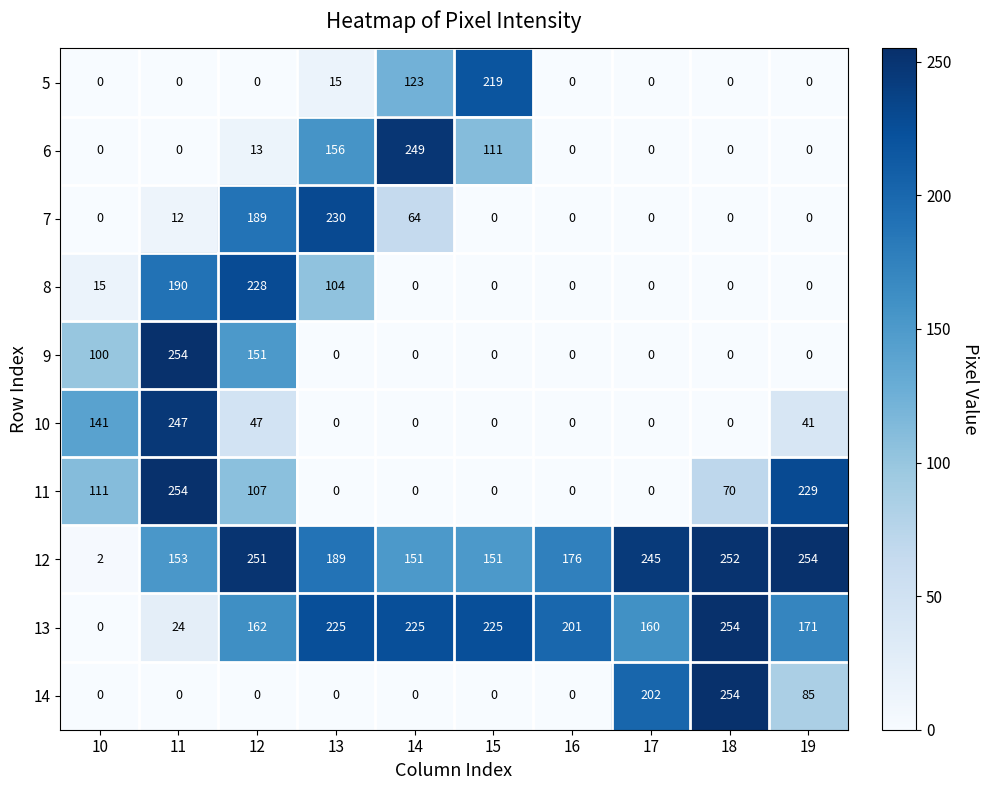

What is the difference between the second highest and second lowest values in the 13 series?

201